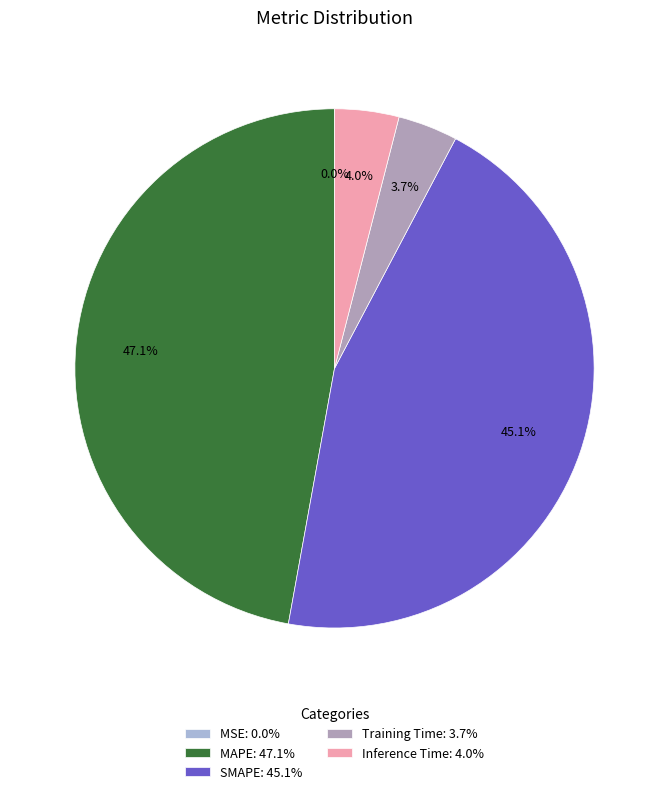

Do SMAPE: 45.1% and MAPE: 47.1% together represent more than half of the pie?

Yes